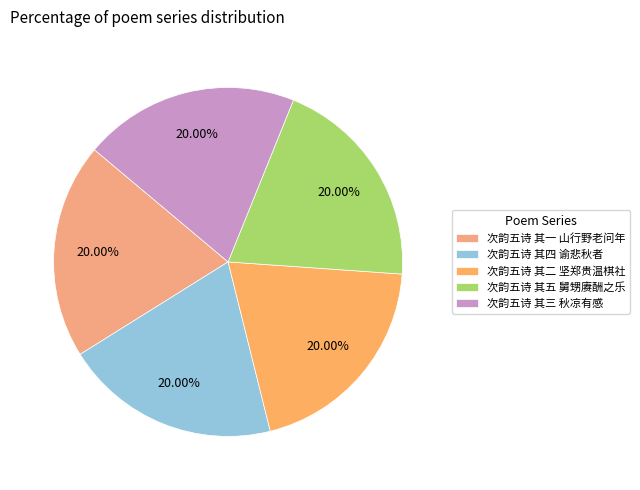

Which slice is the smallest?

次韵五诗 其一 山行野老问年